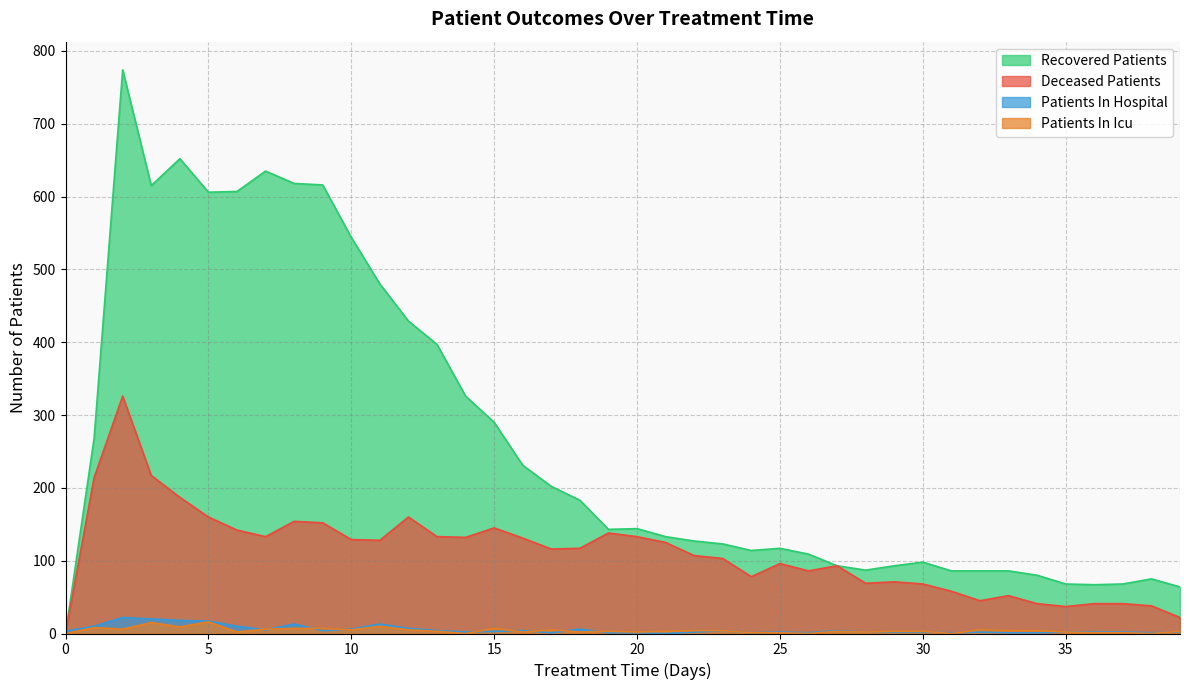

What is the total value across all series at 16?

368